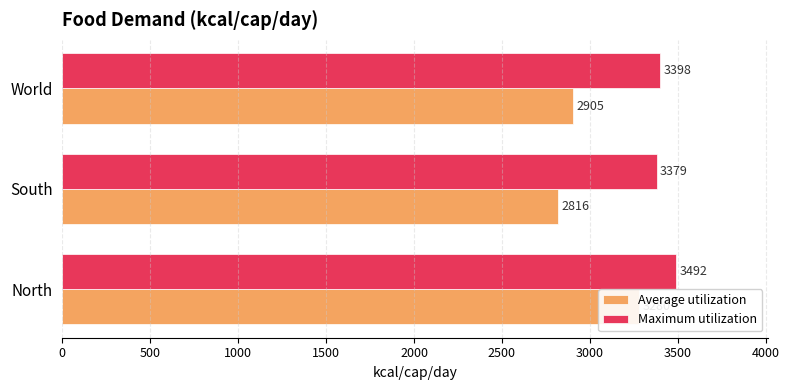

How many bars are there in total?

6